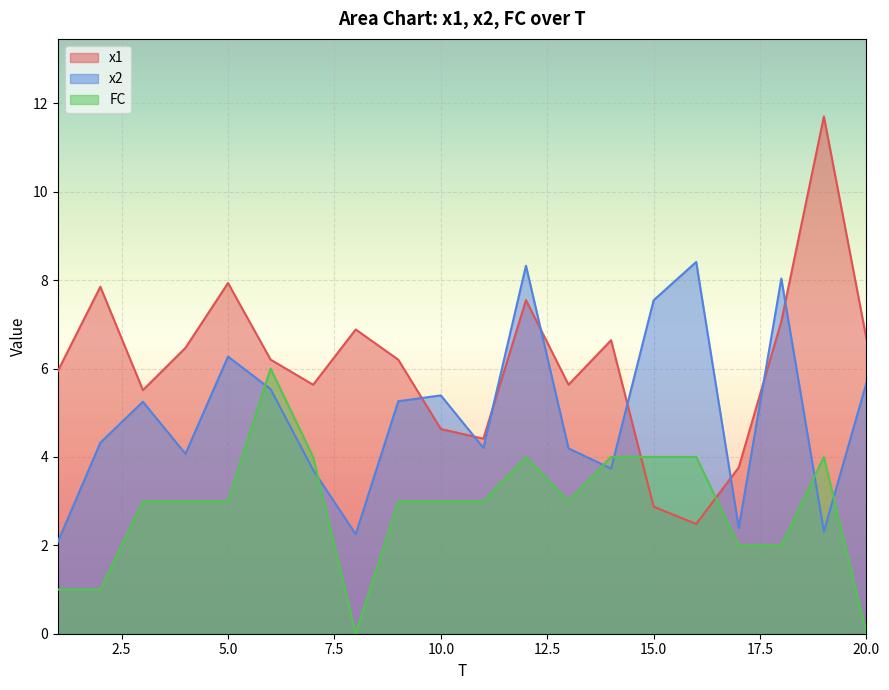

How many data points in FC are above 3?

7